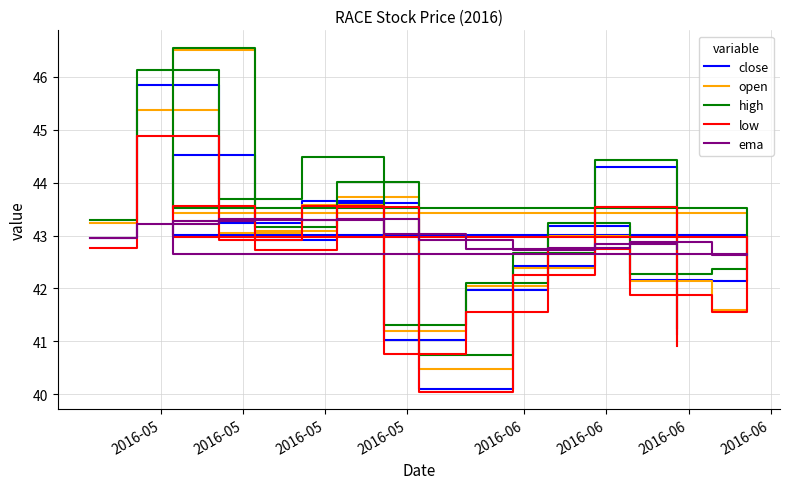

Which series has the largest total across all categories?

high